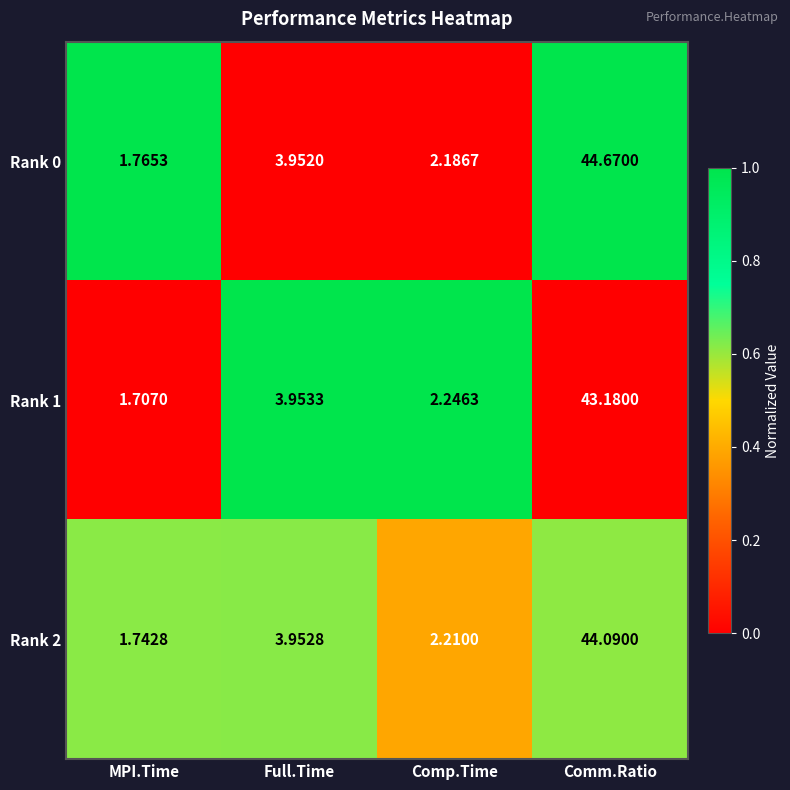

Which category has the lowest value in the Rank 2 series?

MPI.Time